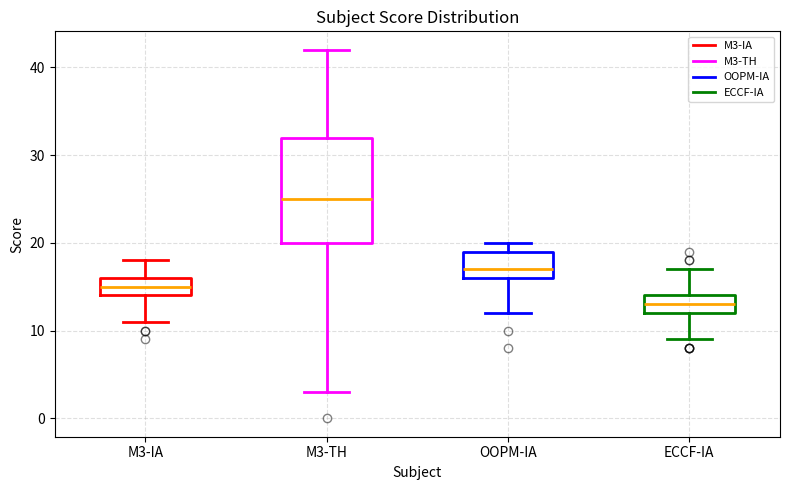

Reading left to right, read every box against the y-axis: the position of its median line, the range the box covers, and the ends of its whiskers. The values are not printed on the chart, so give them approximately, as read against the axis.

M3-IA: median 15, box 14 to 16, whiskers 11 to 18
M3-TH: median 25, box 20 to 32, whiskers 3 to 42
OOPM-IA: median 17, box 16 to 19, whiskers 12 to 20
ECCF-IA: median 13, box 12 to 14, whiskers 9 to 17